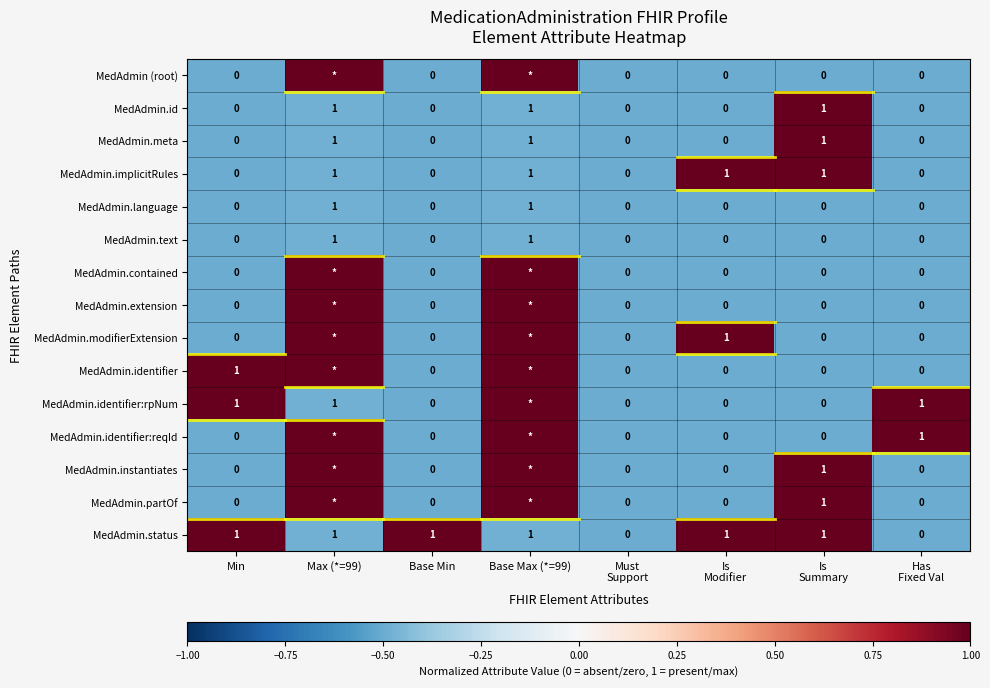

How many MedAdmin.id values are between 0 and 1?

8